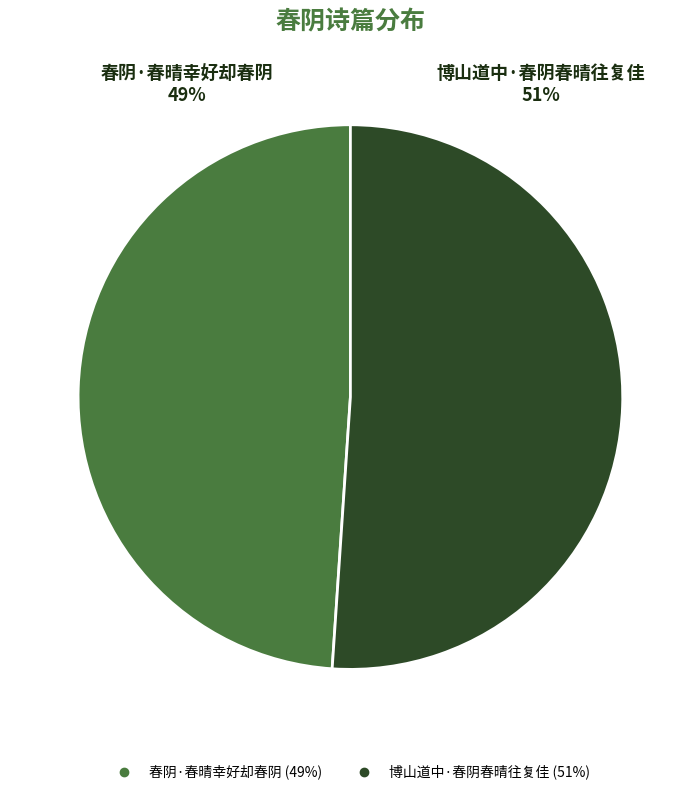

Which slice represents more than half of the pie?

博山道中·春阴春晴往复佳